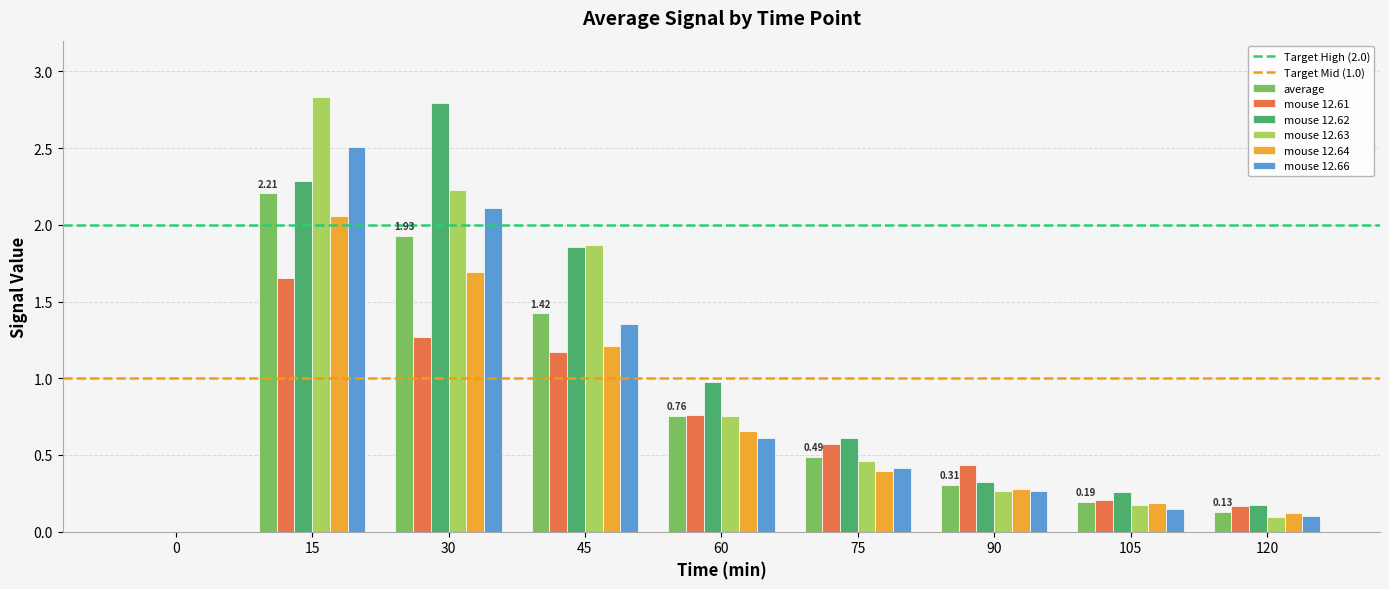

What is the total value across all series at 60?

4.5